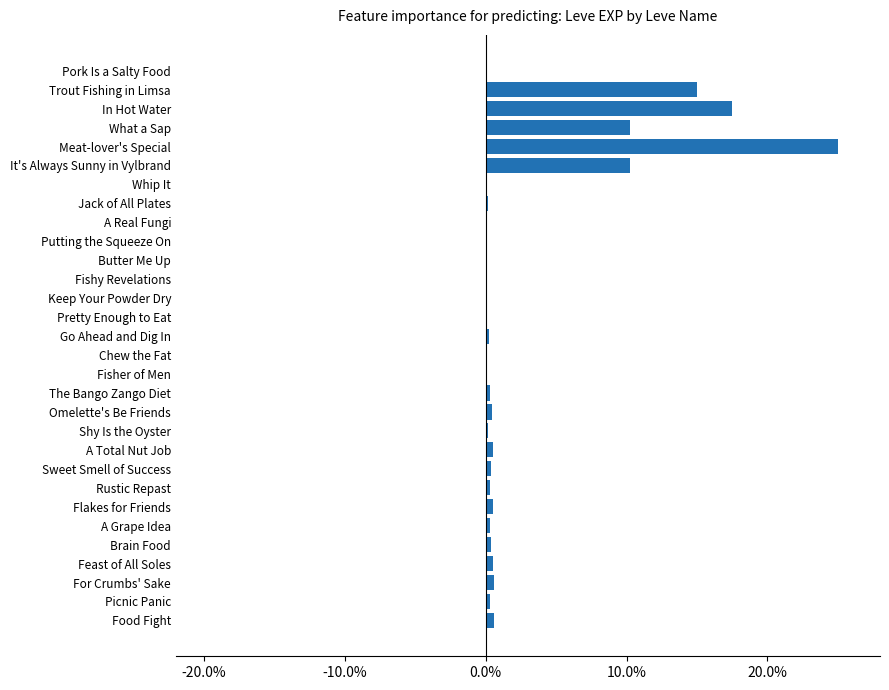

Is it true that the value at Trout Fishing in Limsa is 20.5?

False